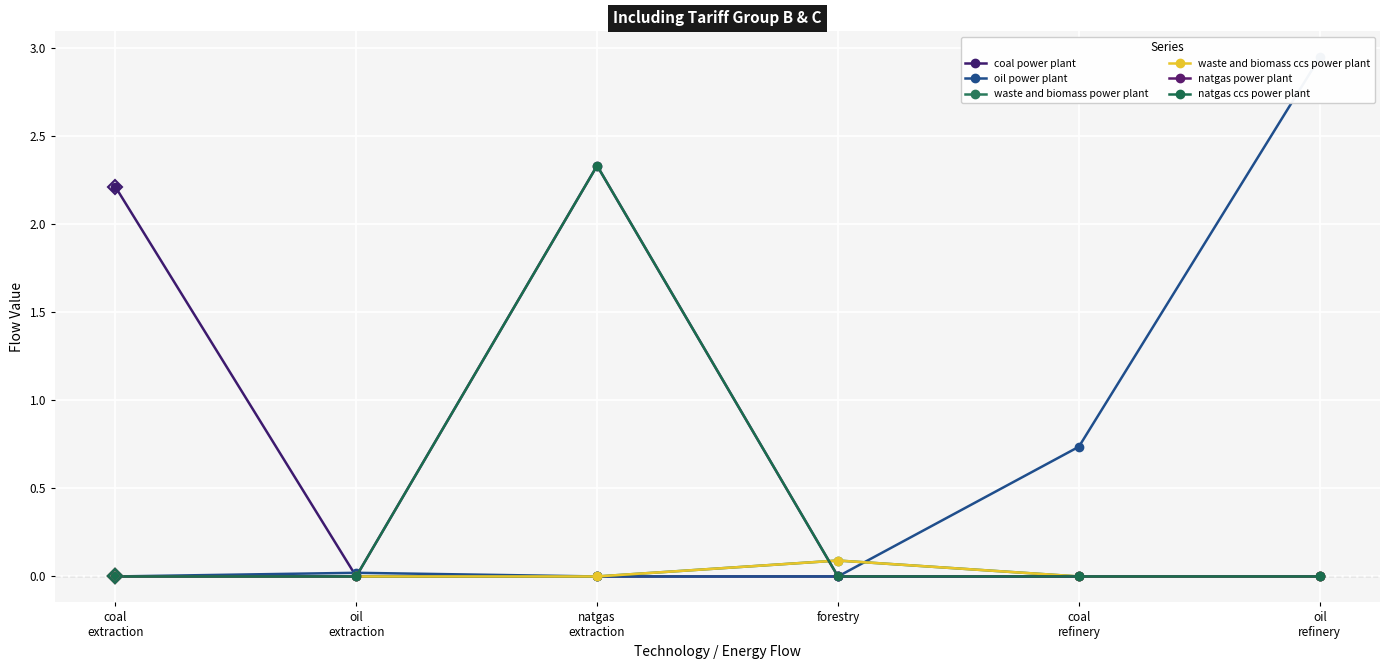

What is the greatest value displayed?

2.9